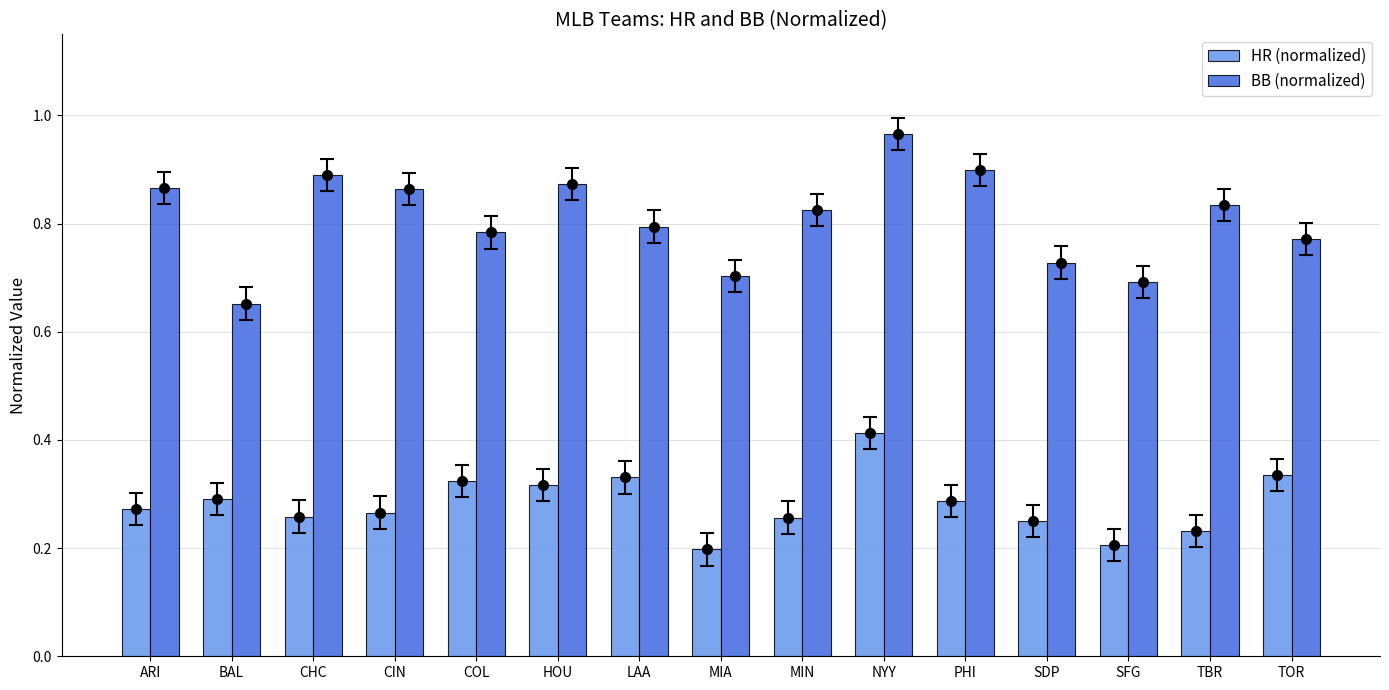

What is the sum of the BB (normalized) values at NYY and SDP?

1.7